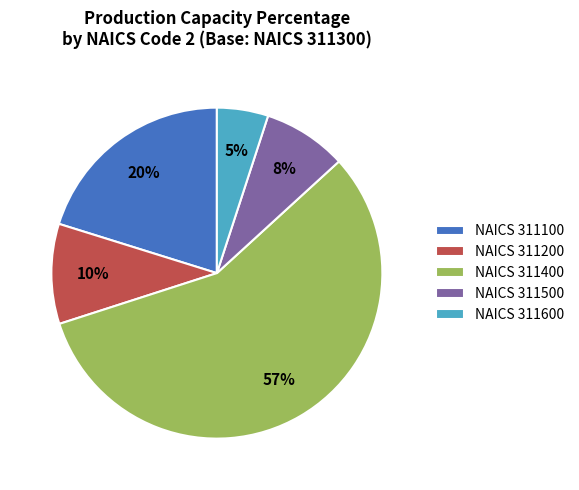

Do NAICS 311500 and NAICS 311600 together represent more than half of the pie?

No